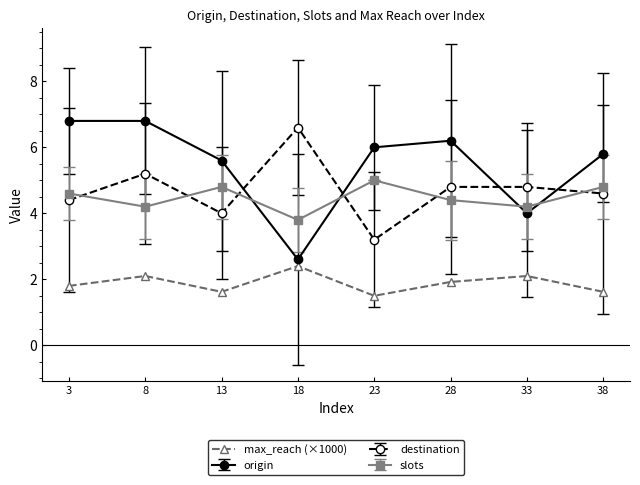

Does the chart have visible grid lines?

No